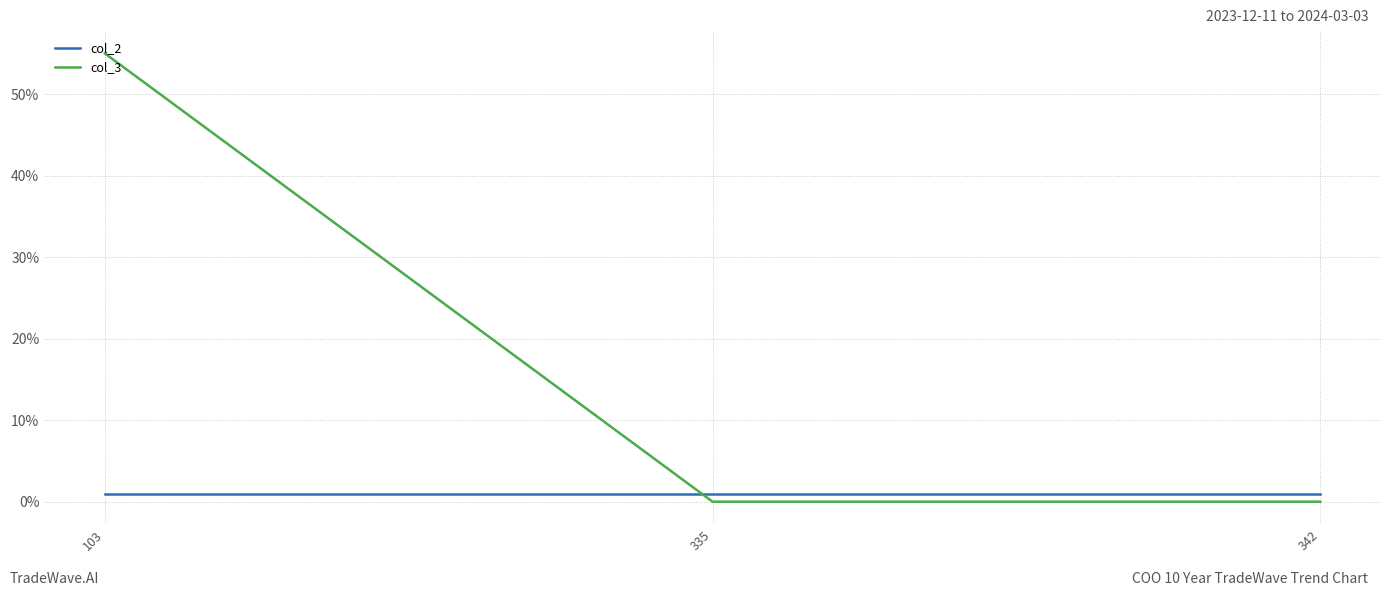

Which series has the largest range (max minus min)?

col_3